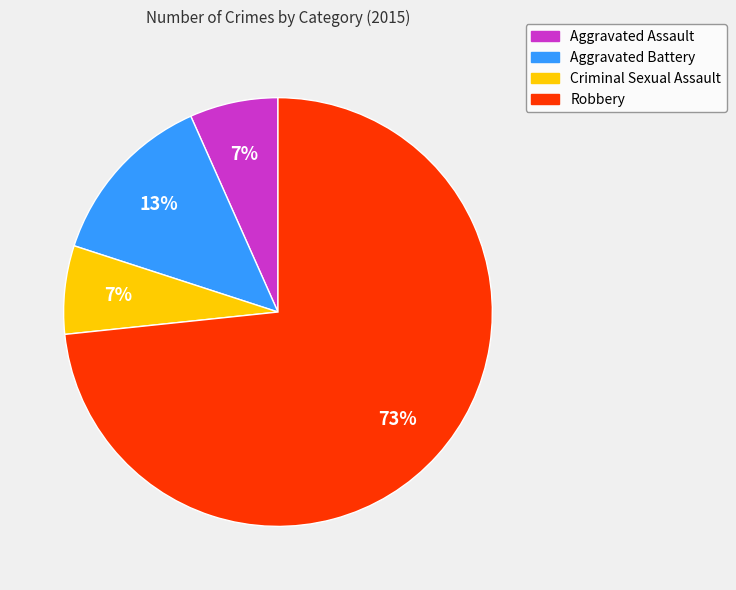

How many slices are in this pie chart?

4